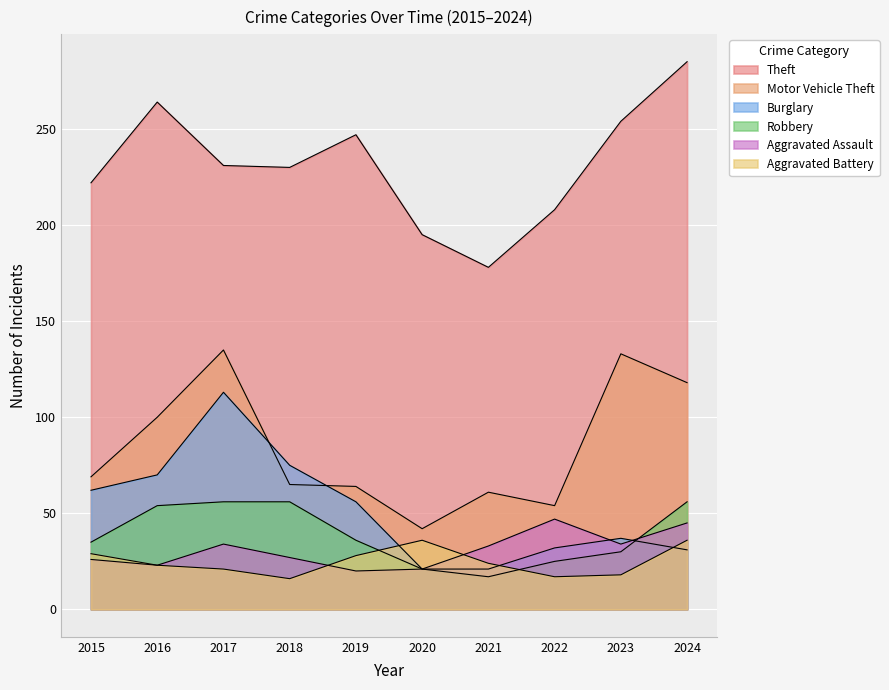

Reading left to right, transcribe all the data shown in this chart.

Theft: 222	264	231	230	247	195	178	208	254	285
Motor Vehicle Theft: 69	100	135	65	64	42	61	54	133	118
Burglary: 62	70	113	75	56	21	21	32	37	31
Robbery: 35	54	56	56	36	21	17	25	30	56
Aggravated Assault: 26	23	34	27	20	21	33	47	34	45
Aggravated Battery: 29	23	21	16	28	36	24	17	18	36